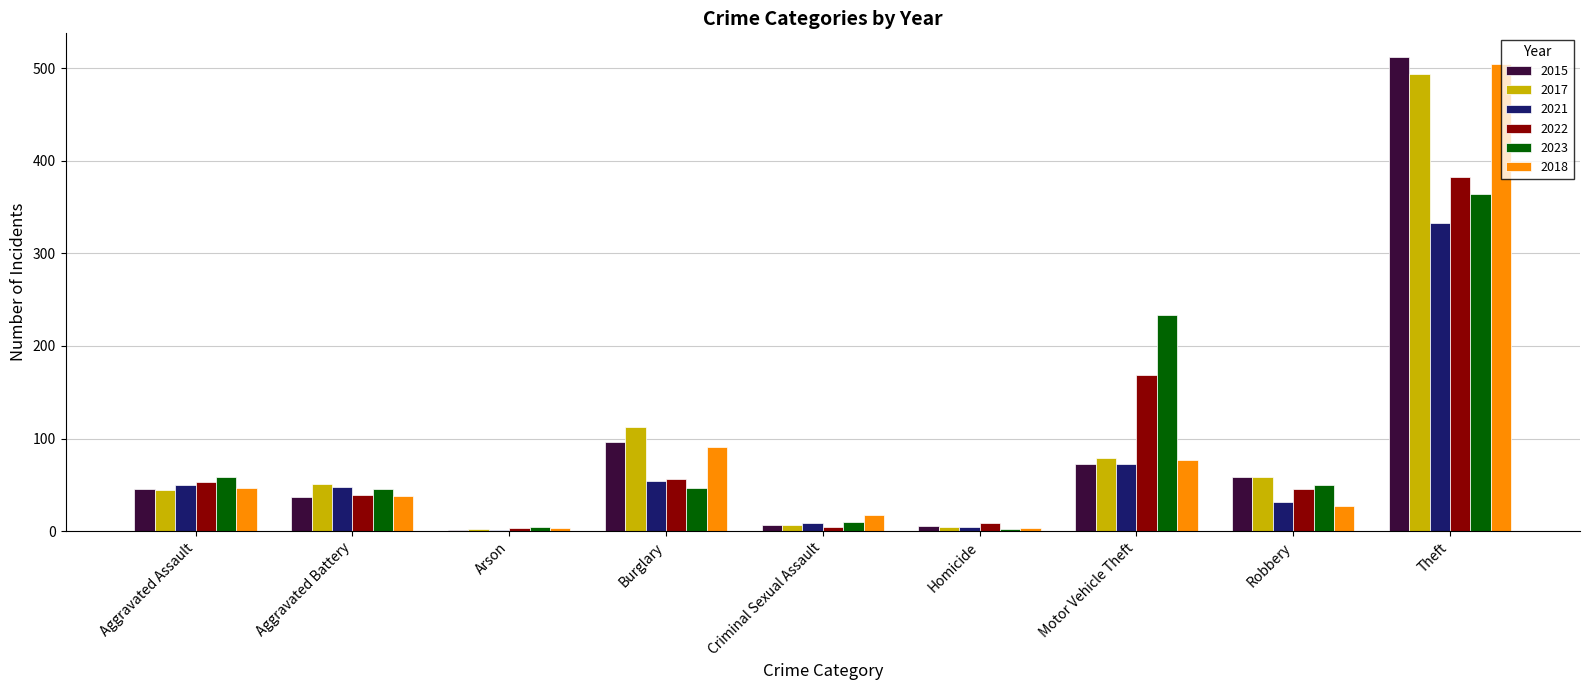

At which category does the chart reach its peak across all series?

Theft